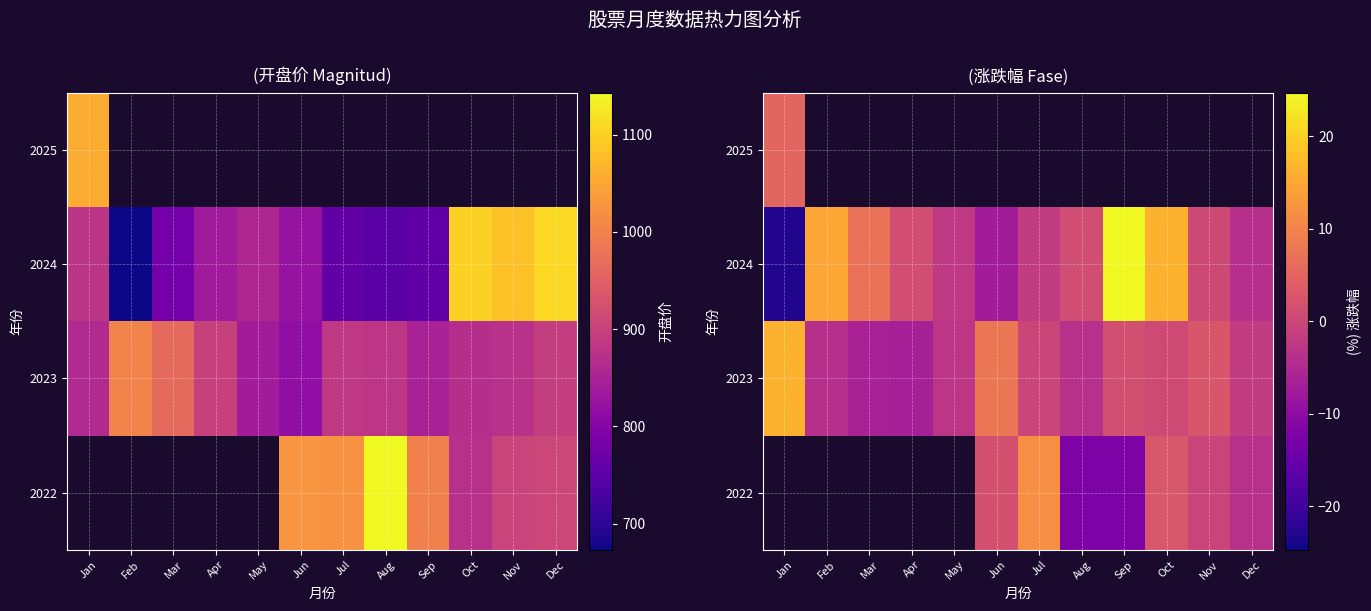

What is the maximum value shown in the chart?

24.7